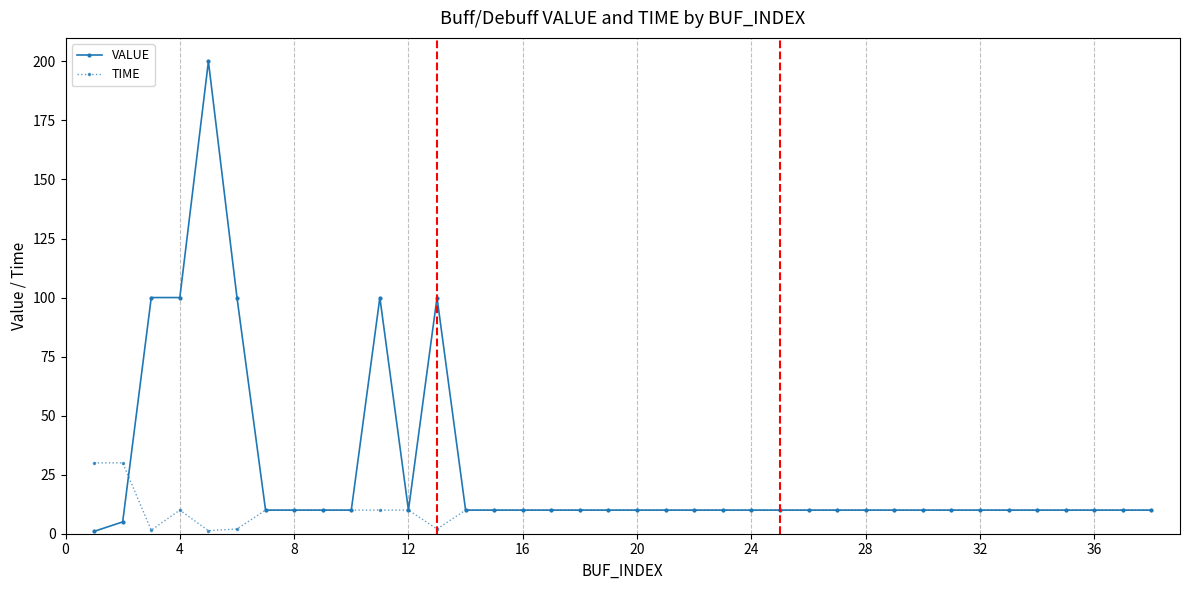

True or false: VALUE has more than 2 points higher than both neighbors.

True